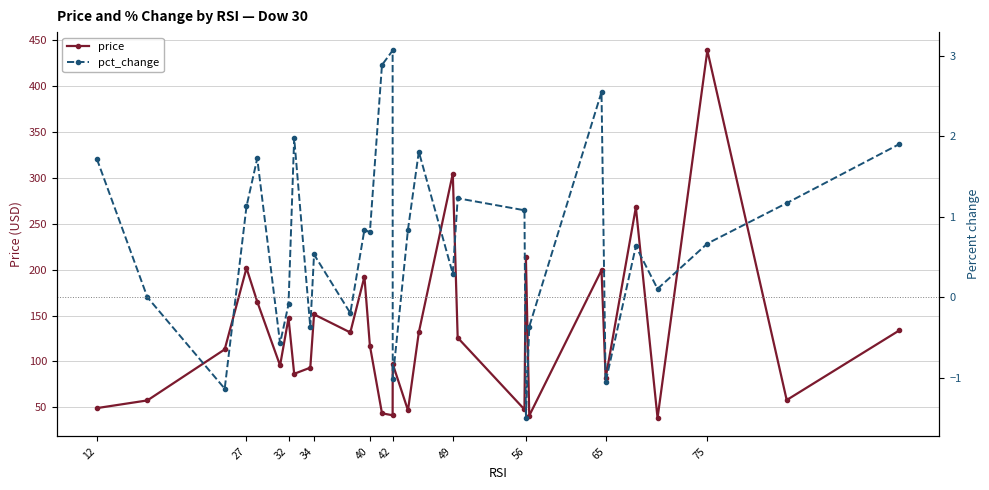

At which category does price reach its first local peak?

27